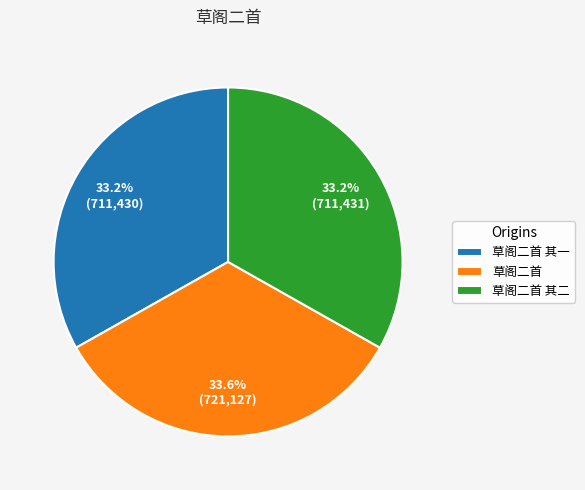

How much of the chart is everything except 草阁二首 其一?

66.8%